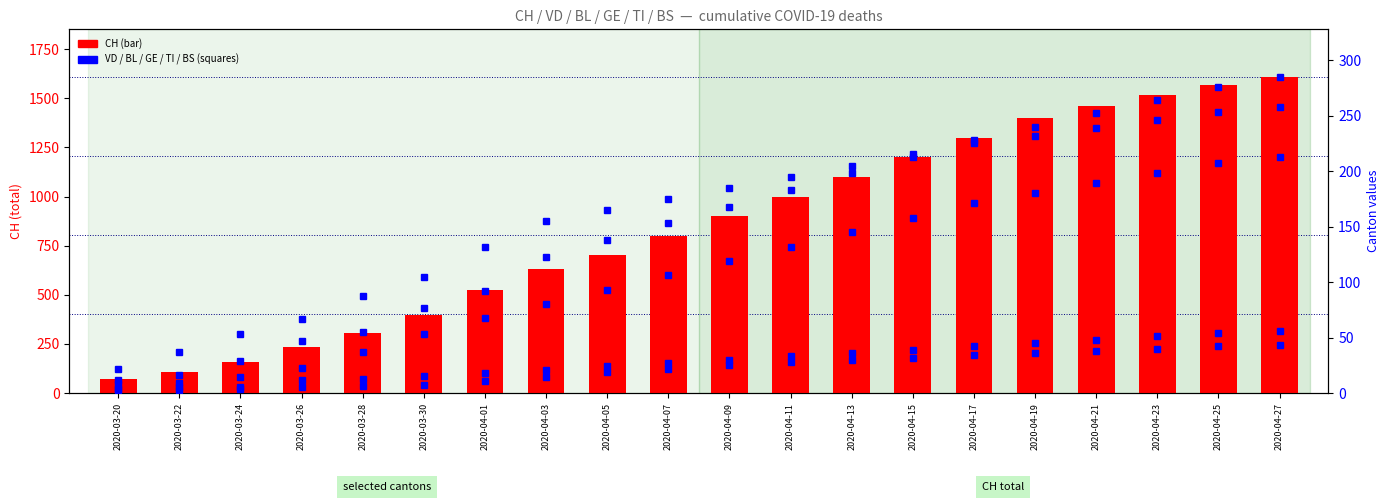

What are all the series names shown in the legend?

CH, VD, BL, GE, TI, BS